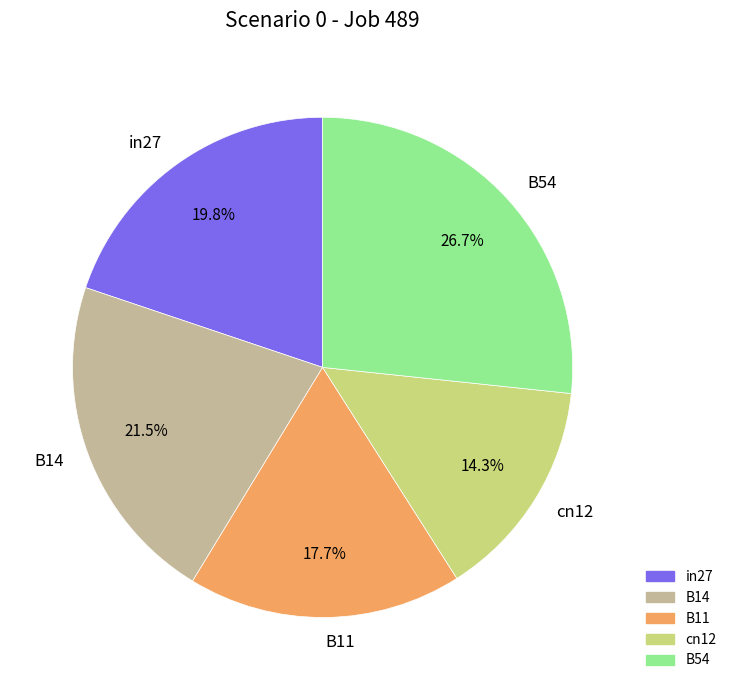

Is there any slice that represents more than half of the pie?

No